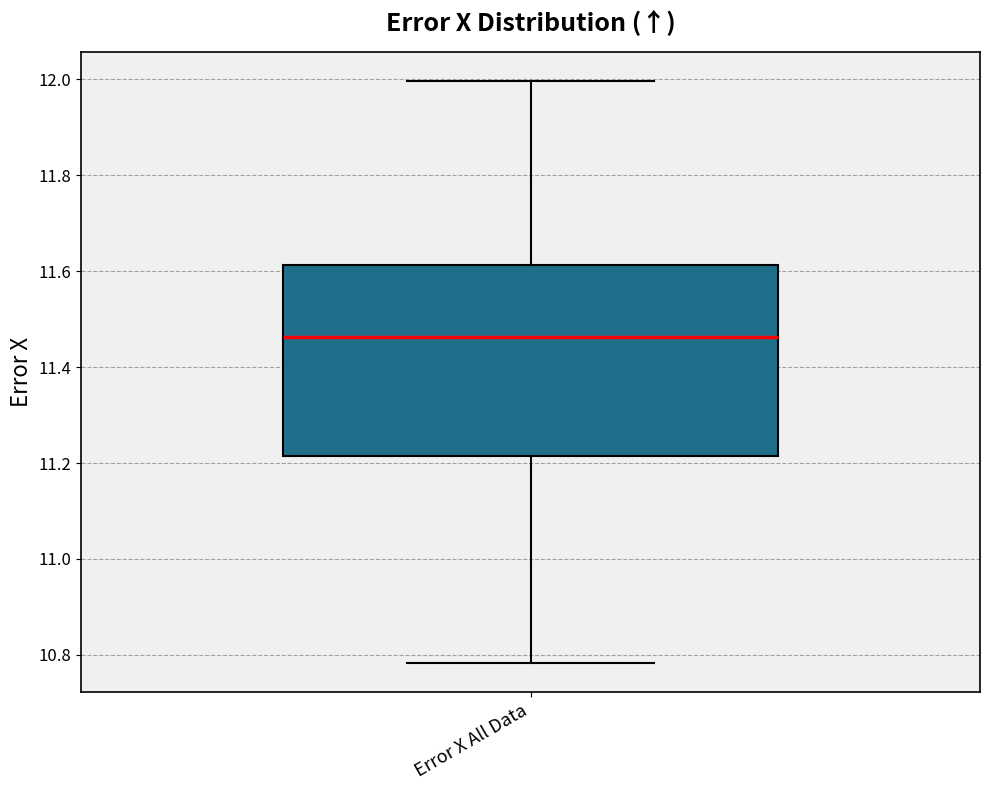

Transcribe this box plot: give where the median line is, the range the box spans, and where the two whiskers end, as read against the y-axis. The values are not printed on the chart, so give them approximately, as read against the axis.

median 11.46, box 11.22 to 11.62, whiskers 10.78 to 12.00